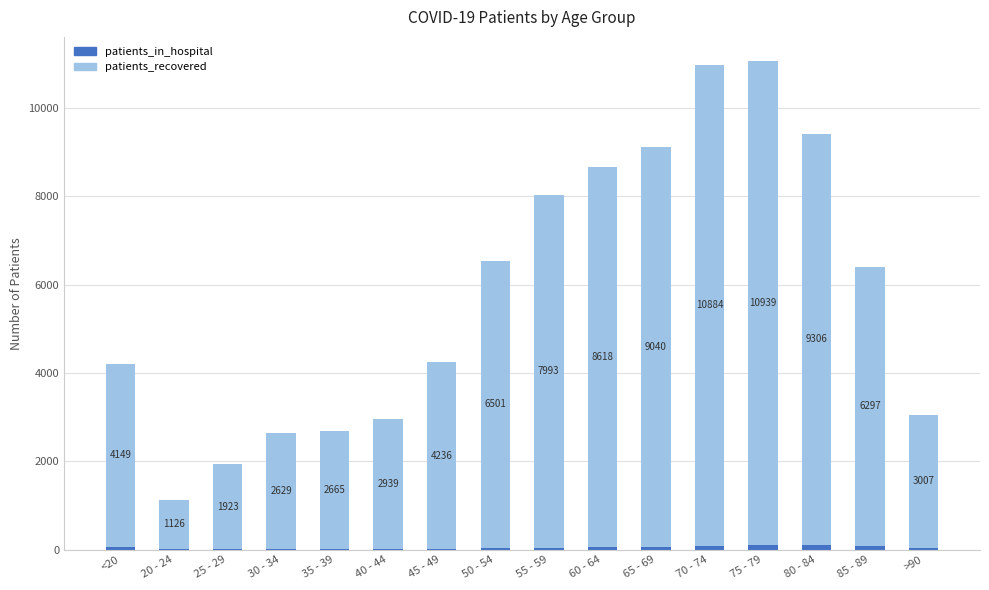

What is the total value across all series at 20 - 24?

1132